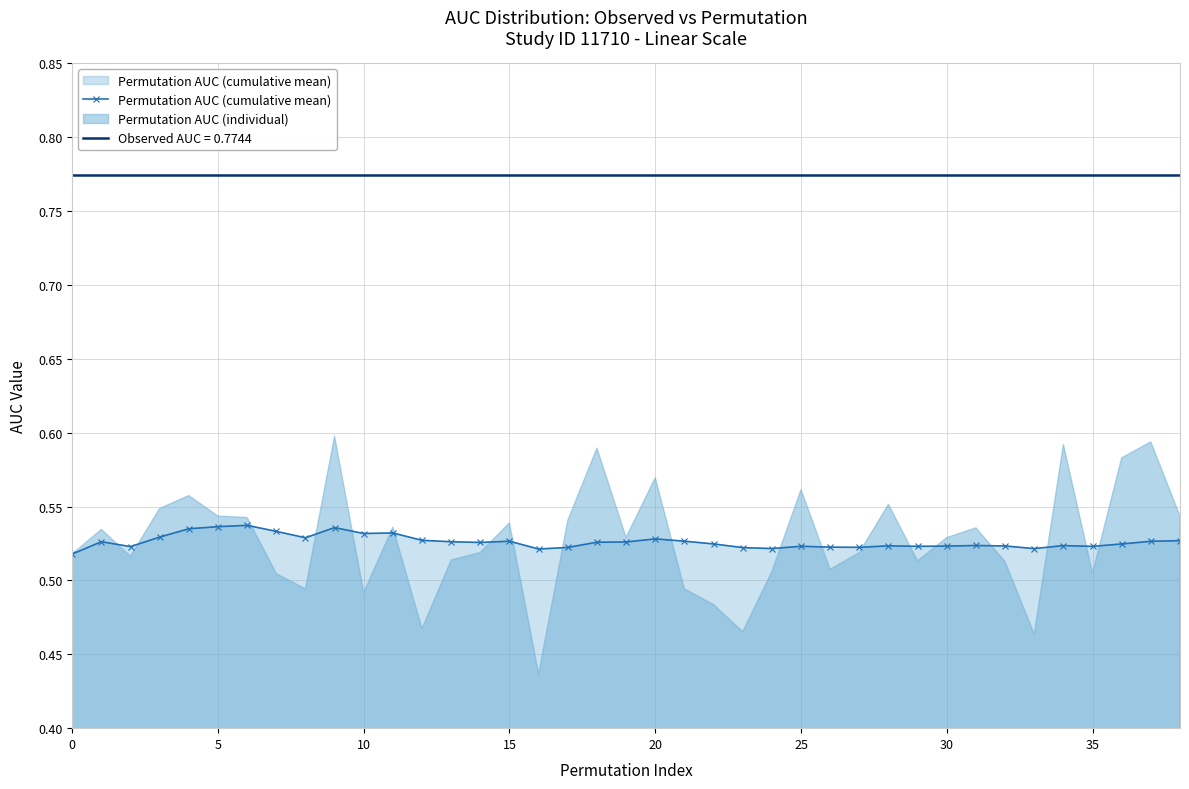

The Permutation AUC (cumulative mean) series shows 0.7 at 30. True or false?

False